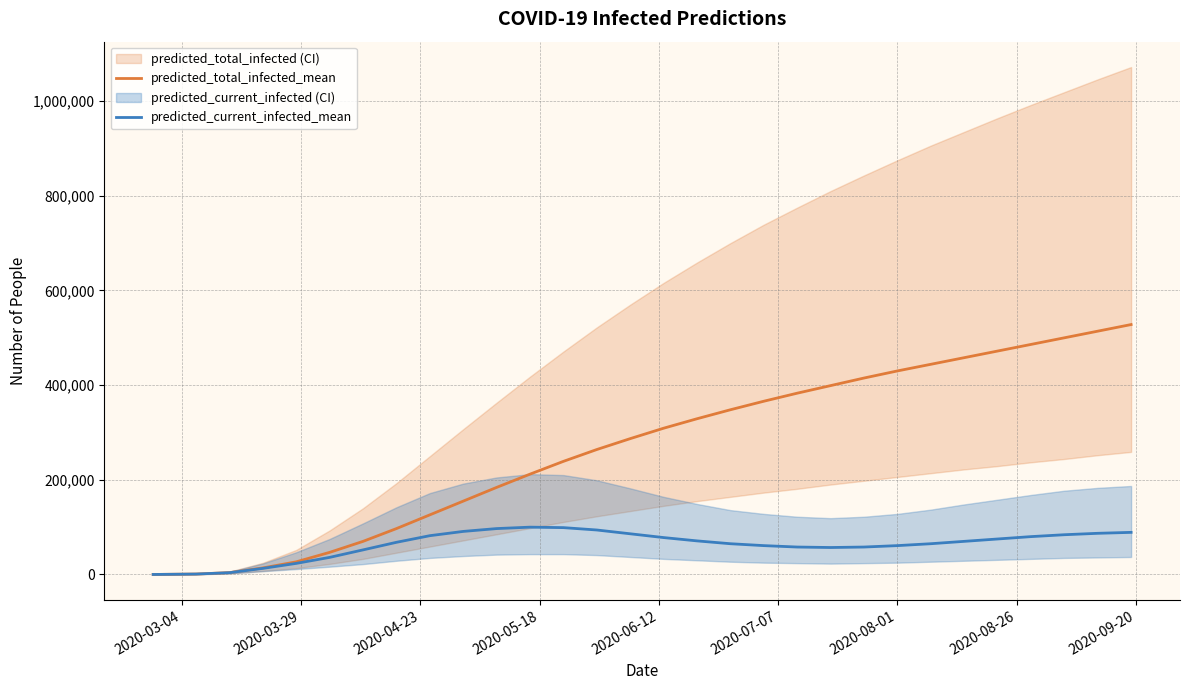

How many distinct data groups are displayed?

2